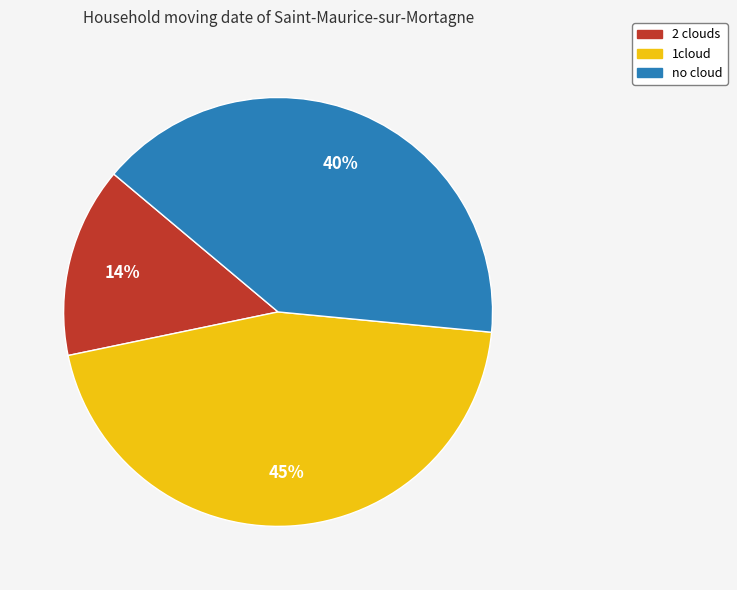

True or false: 2 clouds accounts for 14% of the total.

True